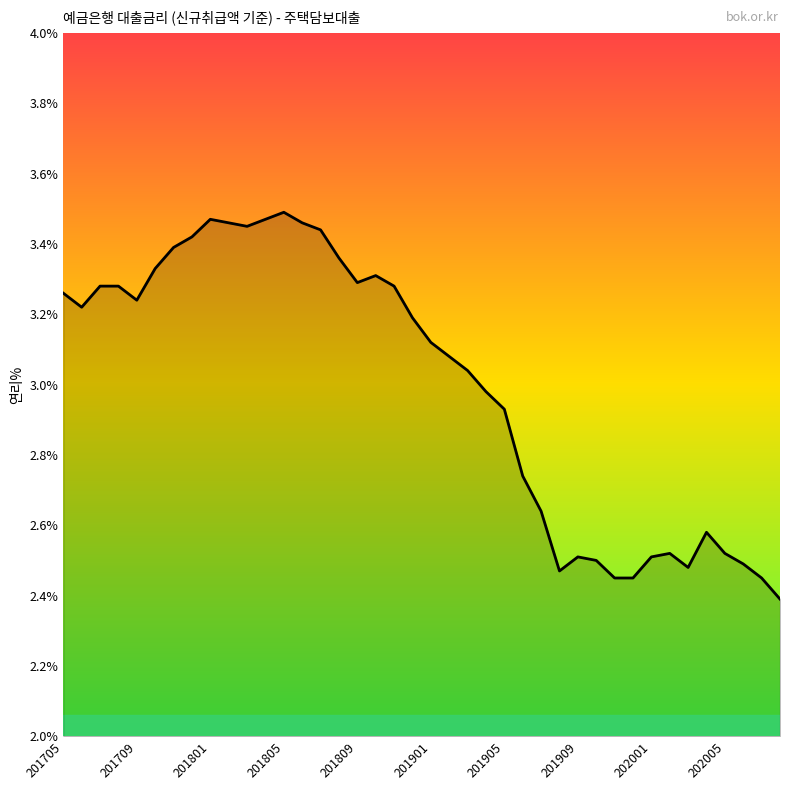

What is the minimum value shown in the chart?

2.4